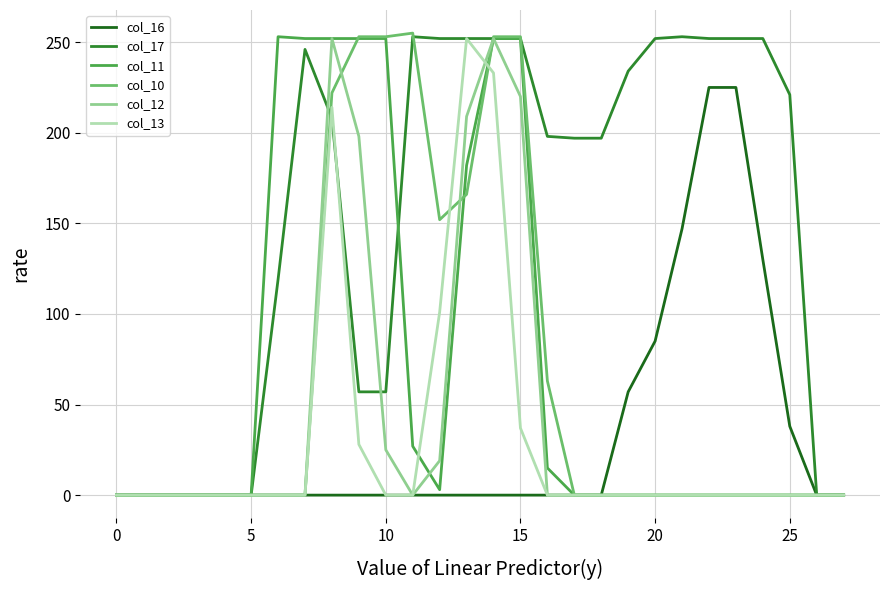

Which series has the largest total across all categories?

col_17